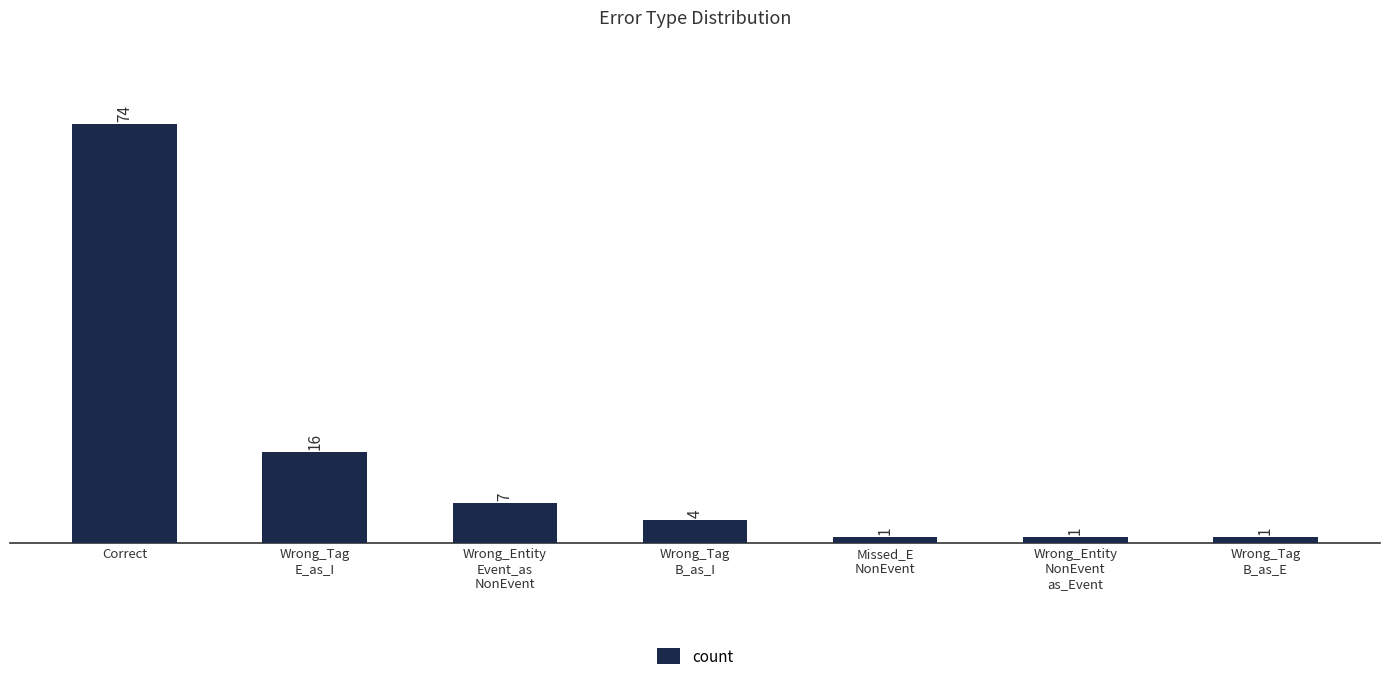

What position from the right is Wrong_Tag
E_as_I?

6